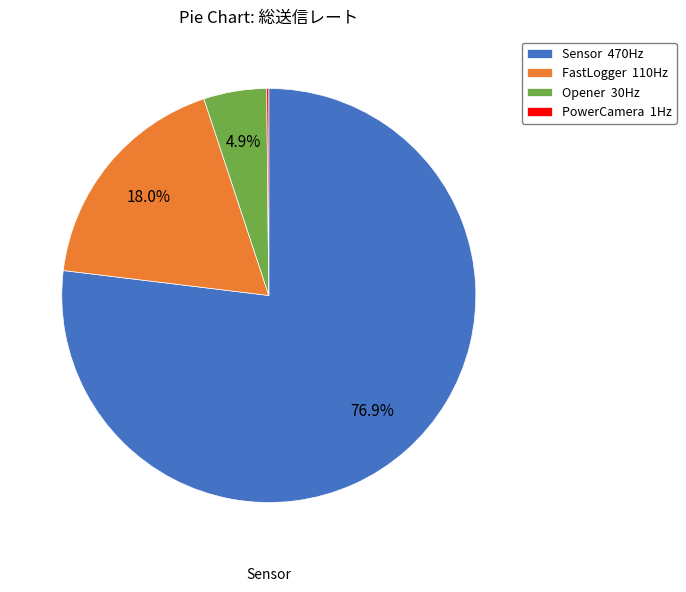

Is the sum of Sensor 470Hz and Opener 30Hz greater than half?

Yes